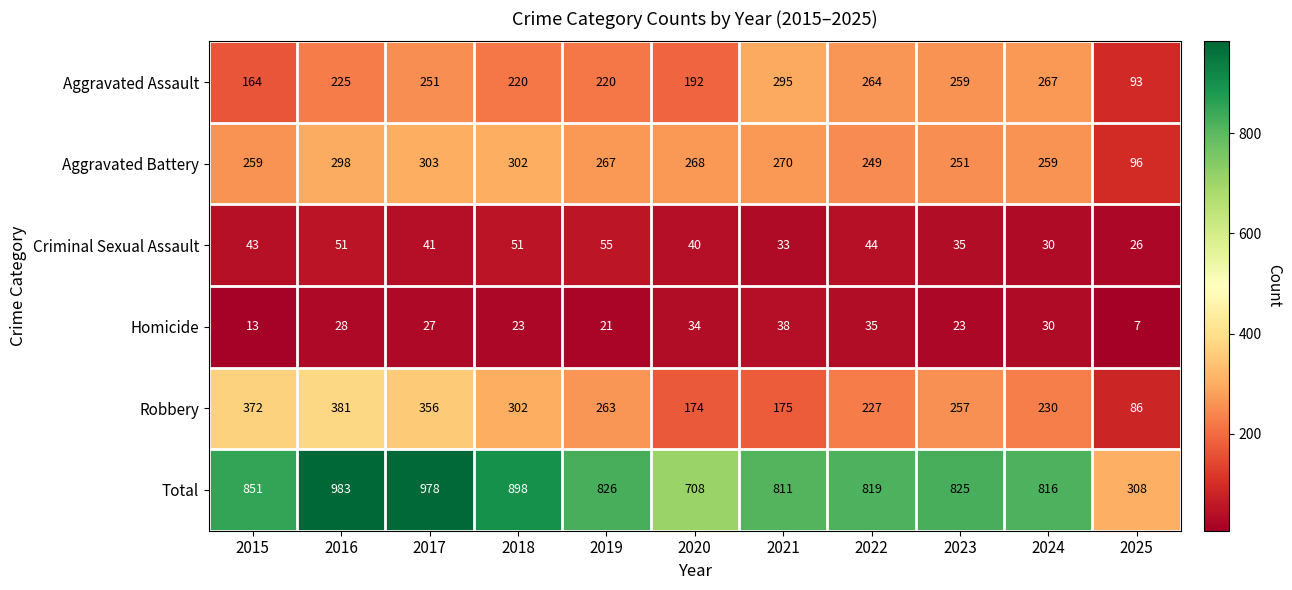

Which series has the largest range (max minus min)?

Total